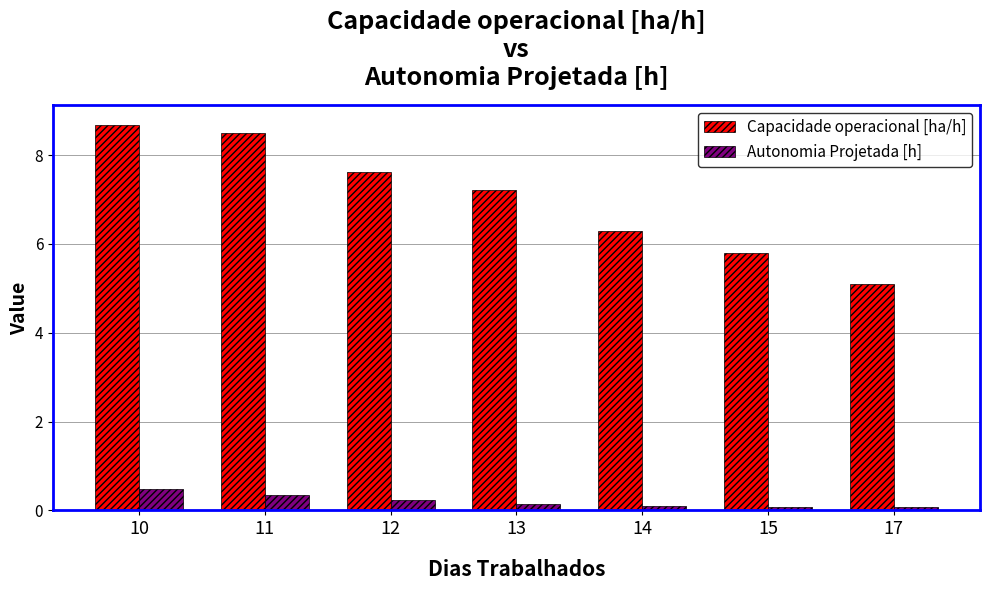

What is the value of the Capacidade operacional [ha/h] bar at the 5th from the left?

6.3